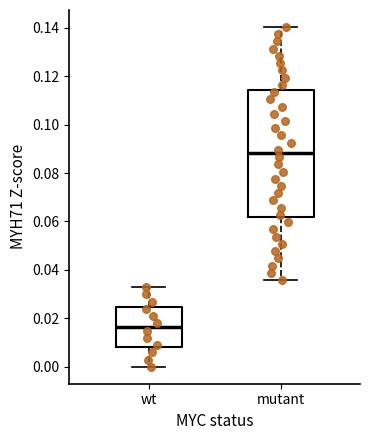

Reading left to right, read every box against the y-axis: the position of its median line, the range the box covers, and the ends of its whiskers. The values are not printed on the chart, so give them approximately, as read against the axis.

wt: median 0.016, box 0.008 to 0.024, whiskers 0.000 to 0.032
mutant: median 0.088, box 0.062 to 0.114, whiskers 0.036 to 0.140